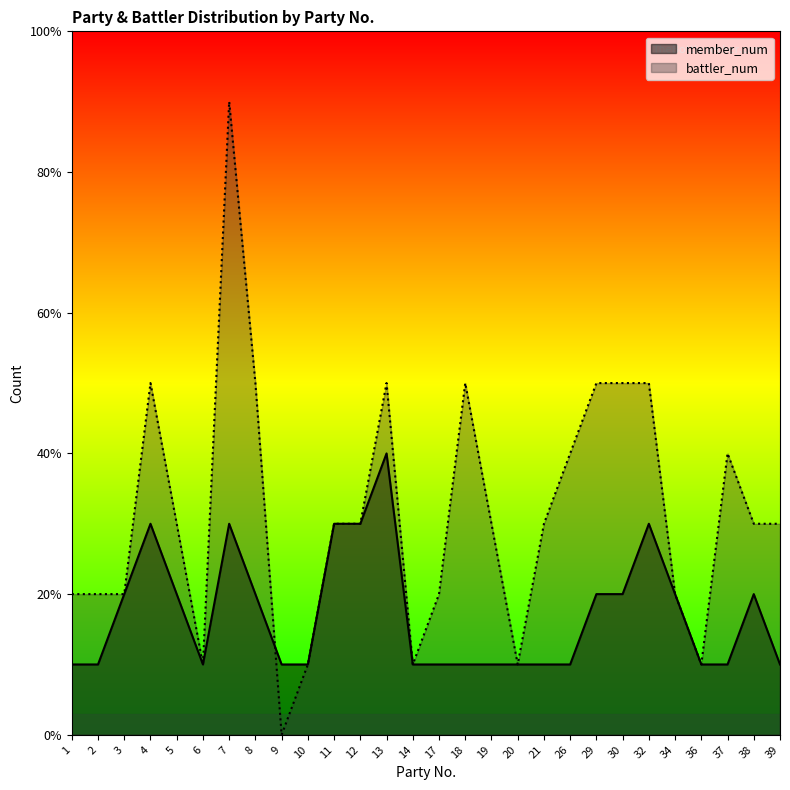

Reading left to right, transcribe all the data shown in this chart.

member_num: 1=1	2=1	3=2	4=3	5=2	6=1	7=3	8=2	9=1	10=1	11=3	12=3	13=4	14=1	17=1	18=1	19=1	20=1	21=1	26=1	29=2	30=2	32=3	34=2	36=1	37=1	38=2	39=1
battler_num: 1=2	2=2	3=2	4=5	5=3	6=1	7=9	8=5	9=0	10=1	11=3	12=3	13=5	14=1	17=2	18=5	19=3	20=1	21=3	26=4	29=5	30=5	32=5	34=2	36=1	37=4	38=3	39=3